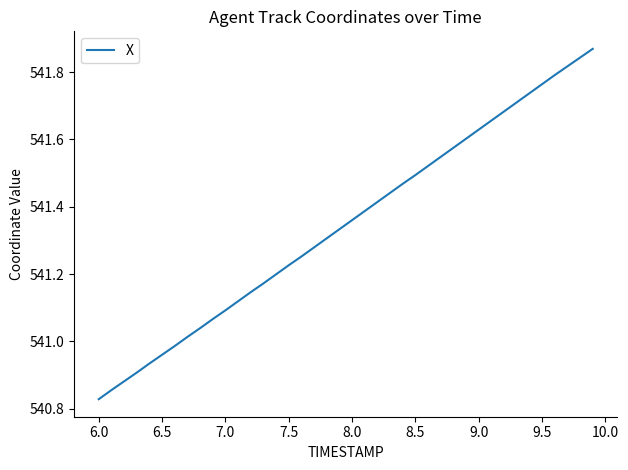

Which category has the lowest value across all series?

6.0